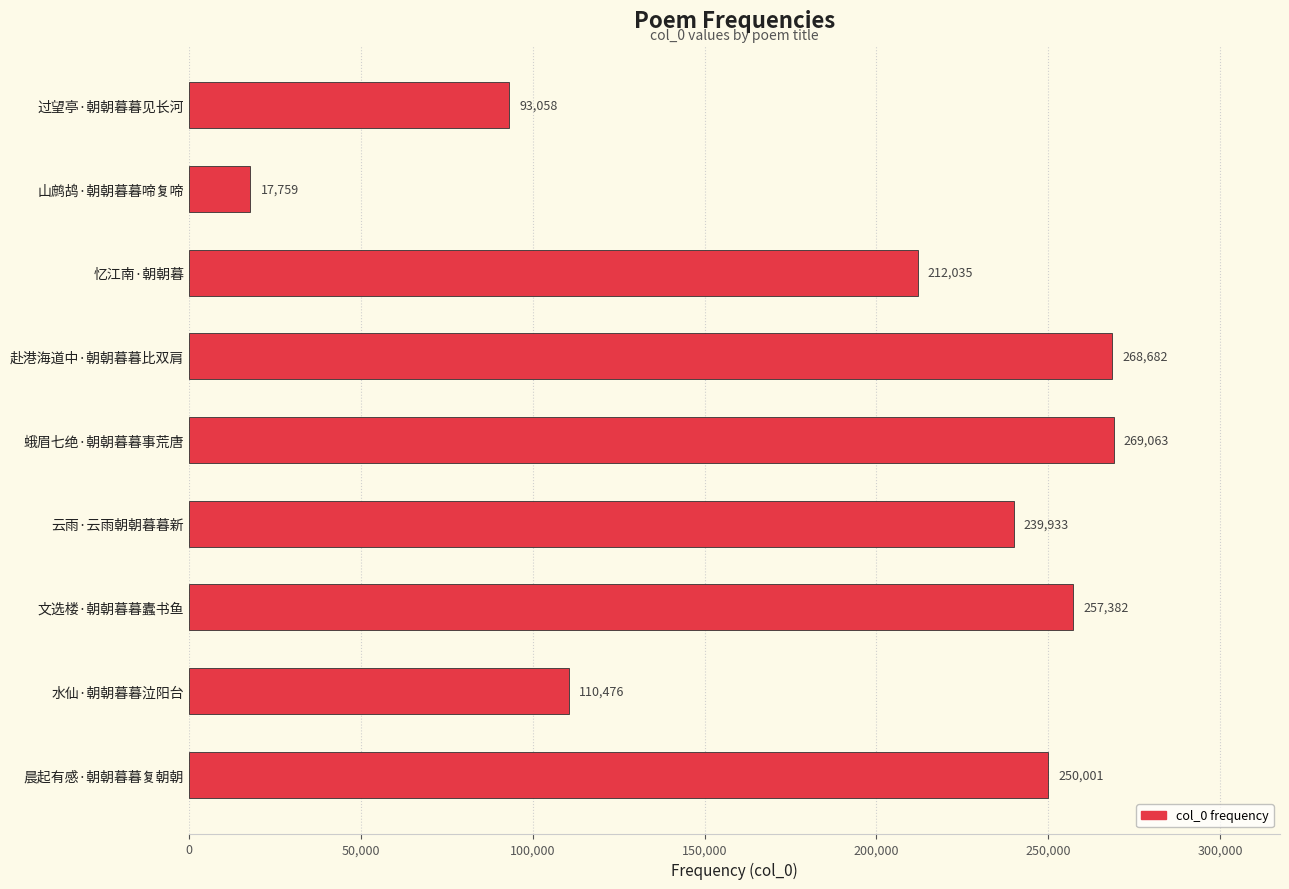

What is the smallest value displayed?

17759